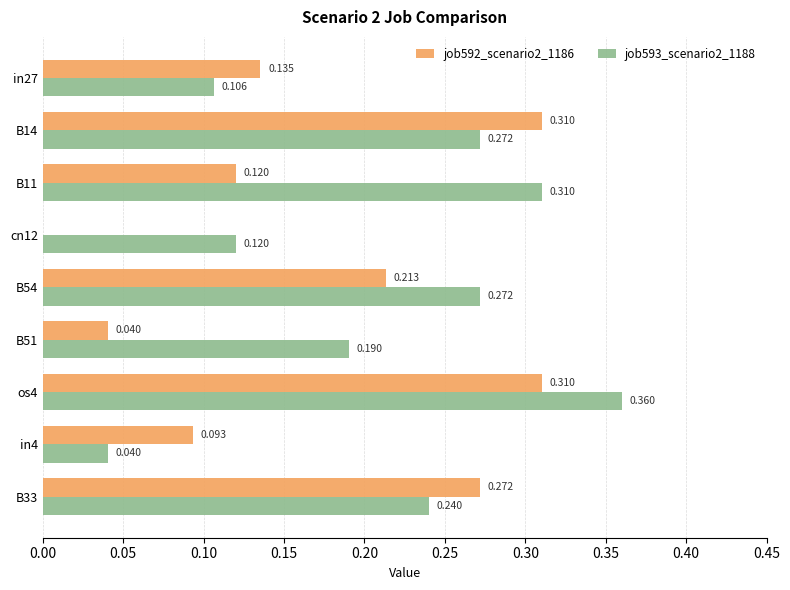

Is the value of job593_scenario2_1188 at B14 greater than the value of job592_scenario2_1186 at B51?

Yes